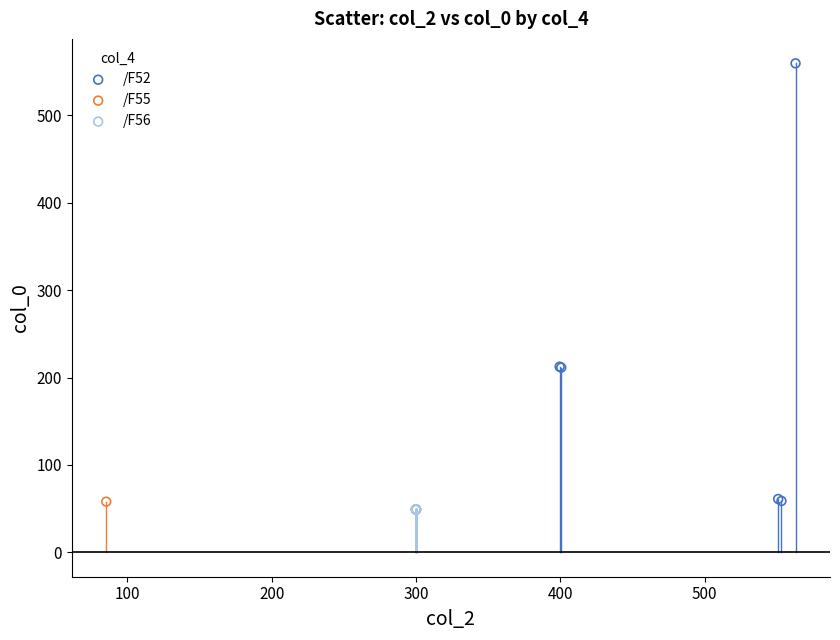

What are all the series names shown in the legend?

/F52, /F55, /F56